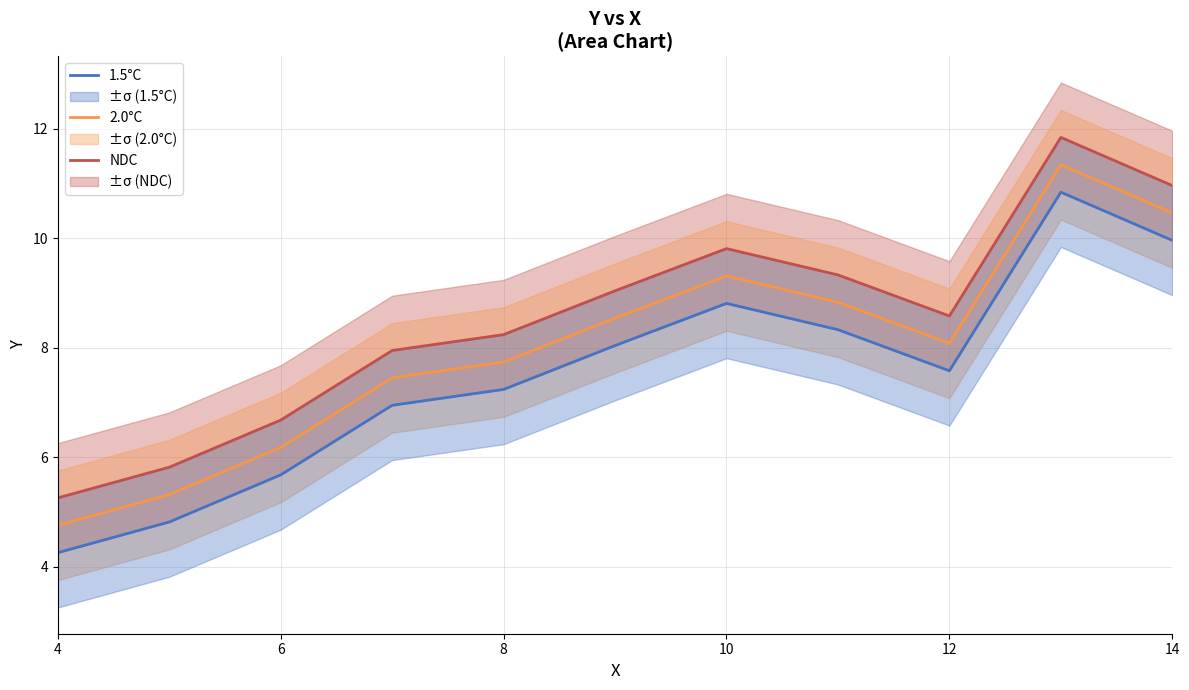

At which label does 2.0°C reach its minimum?

4